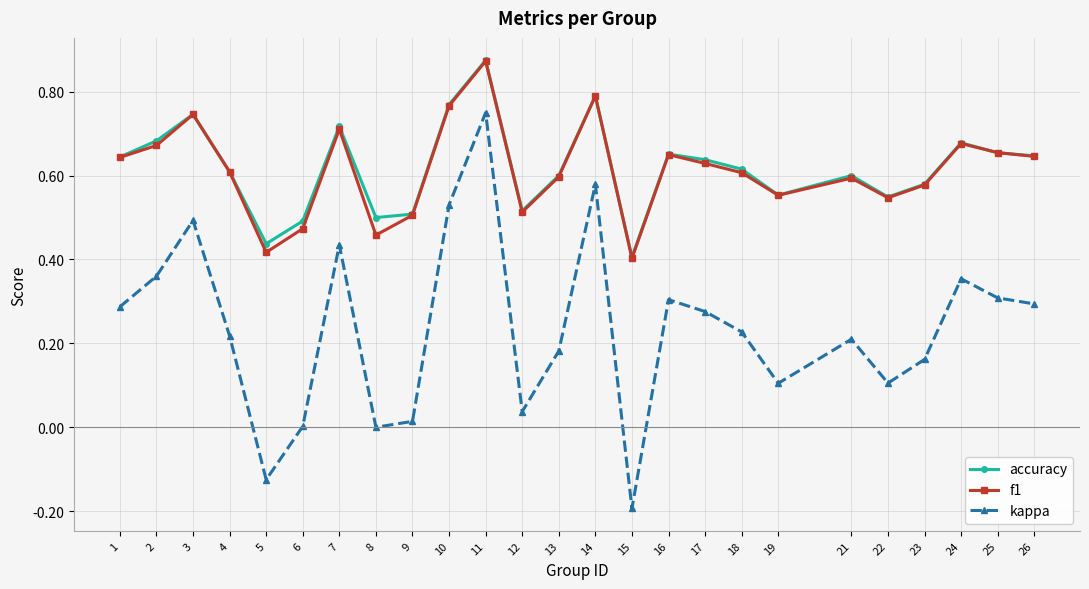

True or false: kappa and accuracy cross at least once.

False